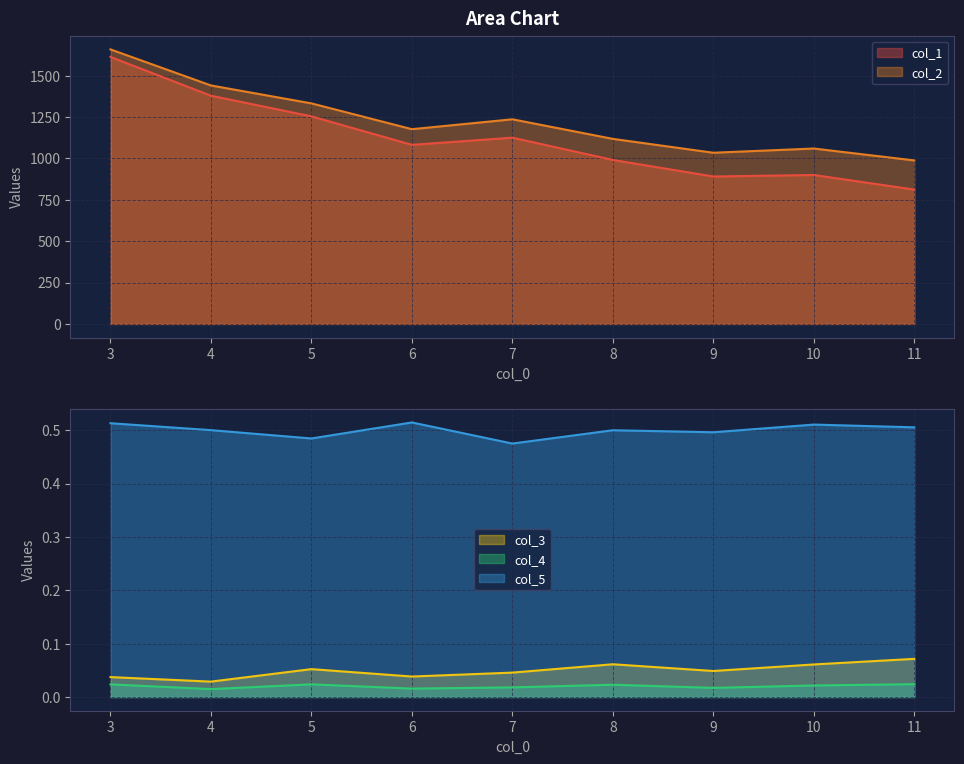

At which category does the chart reach its peak across all series?

3.0